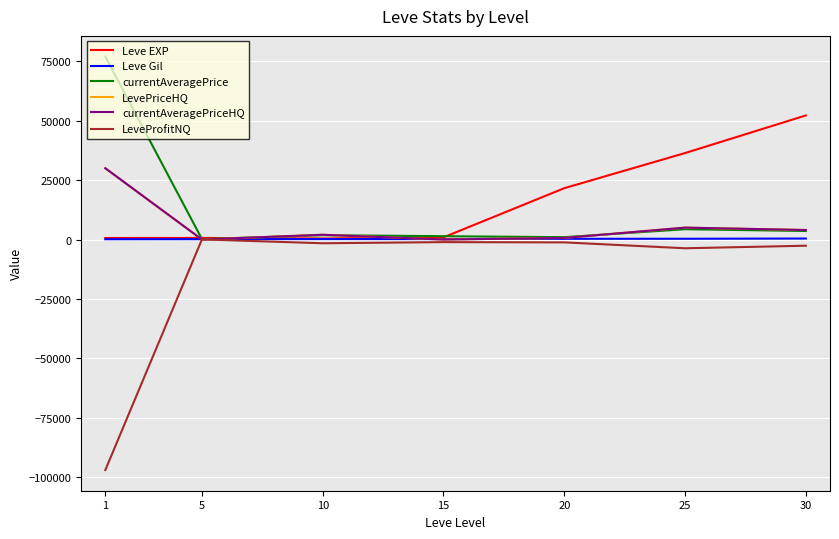

How many lines are shown in the chart?

6